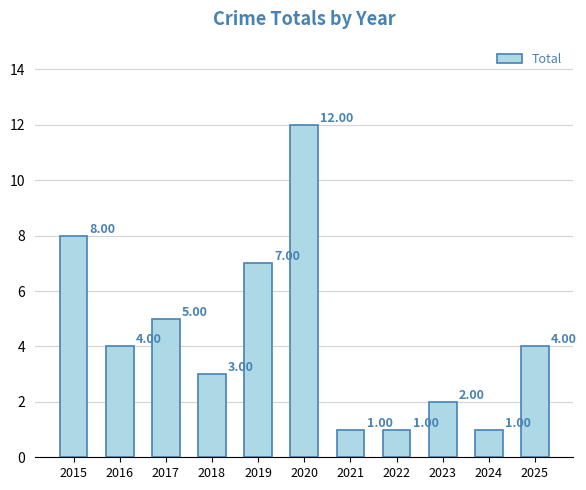

The chart shows a value of 4 at 2019. True or false?

False